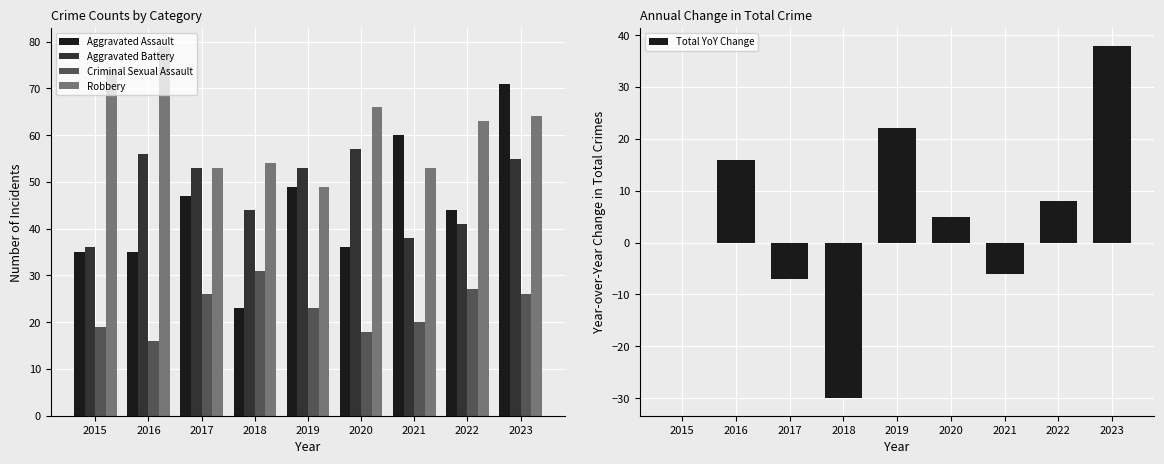

Does the chart contain stacked bars?

No